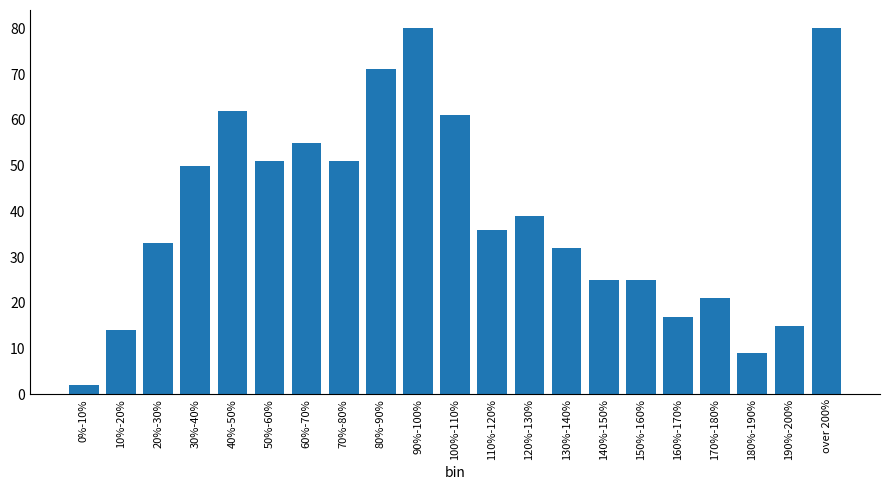

Reading right to left, what are all the values shown in this chart?

80	15	9	21	17	25	25	32	39	36	61	80	71	51	55	51	62	50	33	14	2